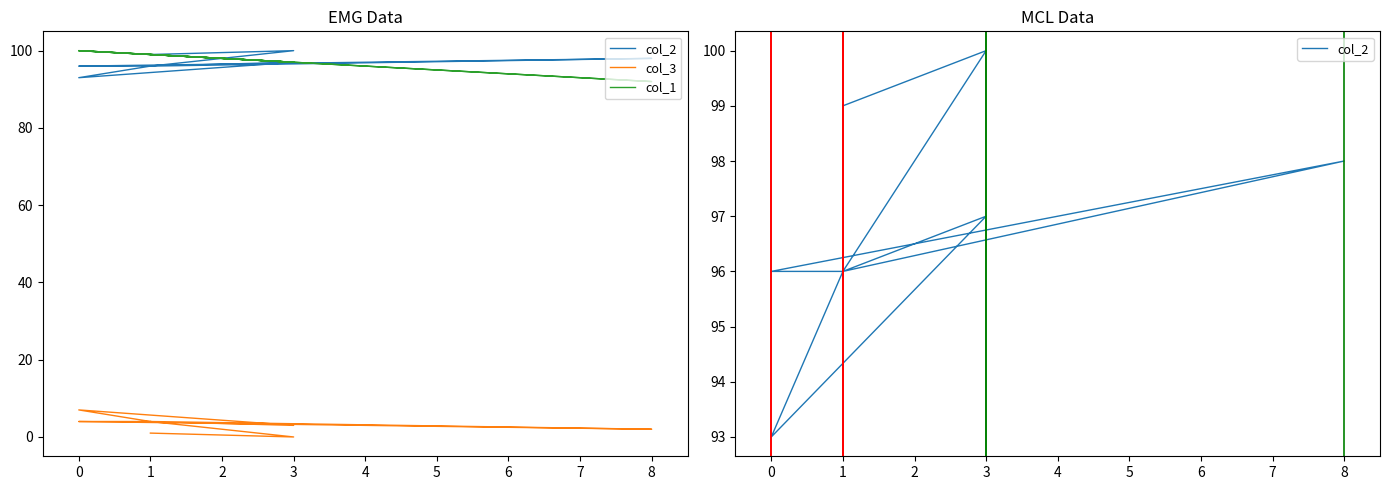

Is this an area chart (filled region under the line)?

No